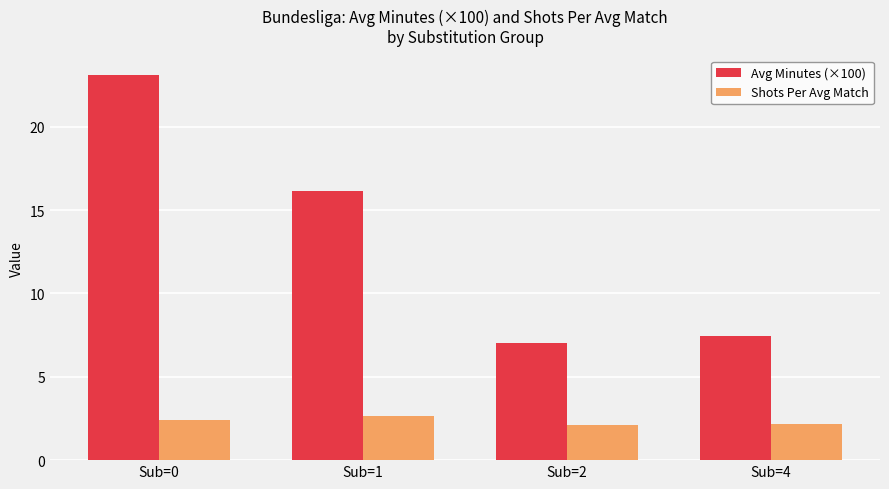

The Avg Minutes (×100) series shows 16.1 at Sub=1. True or false?

True